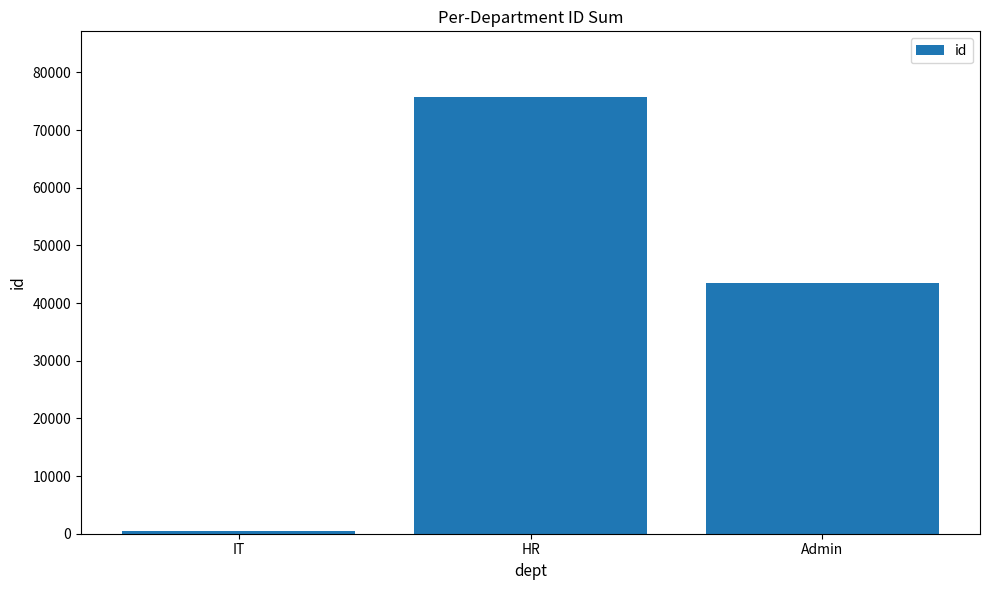

Rank the categories by value from lowest to highest.

IT, Admin, HR